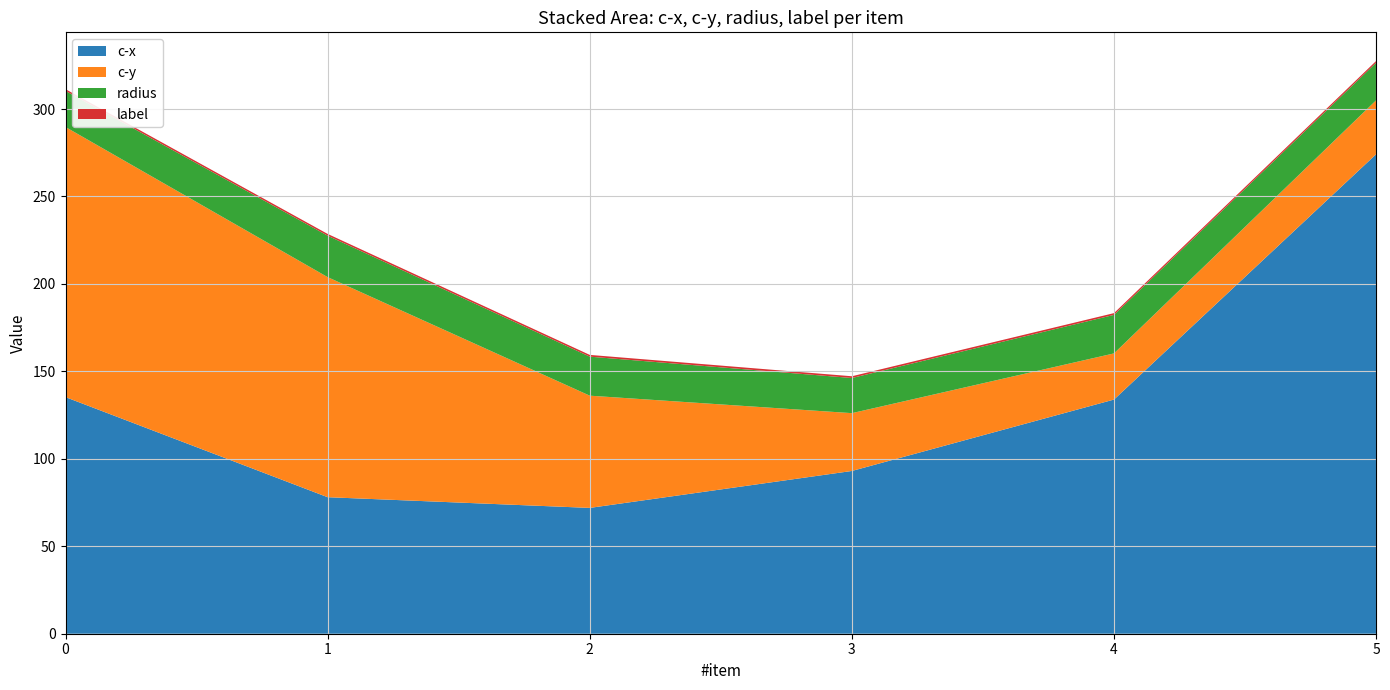

Reading left to right, what are all the values shown in this chart?

c-x: 0=135.3	1=78.1	2=71.9	3=93.1	4=133.9	5=274.2
c-y: 0=154.4	1=125.8	2=64.2	3=33.1	4=26.4	5=30.8
radius: 0=20.6	1=23.7	2=22.3	3=20.1	4=22.0	5=21.5
label: 0=1.0	1=1.0	2=1.0	3=1.0	4=1.0	5=1.0